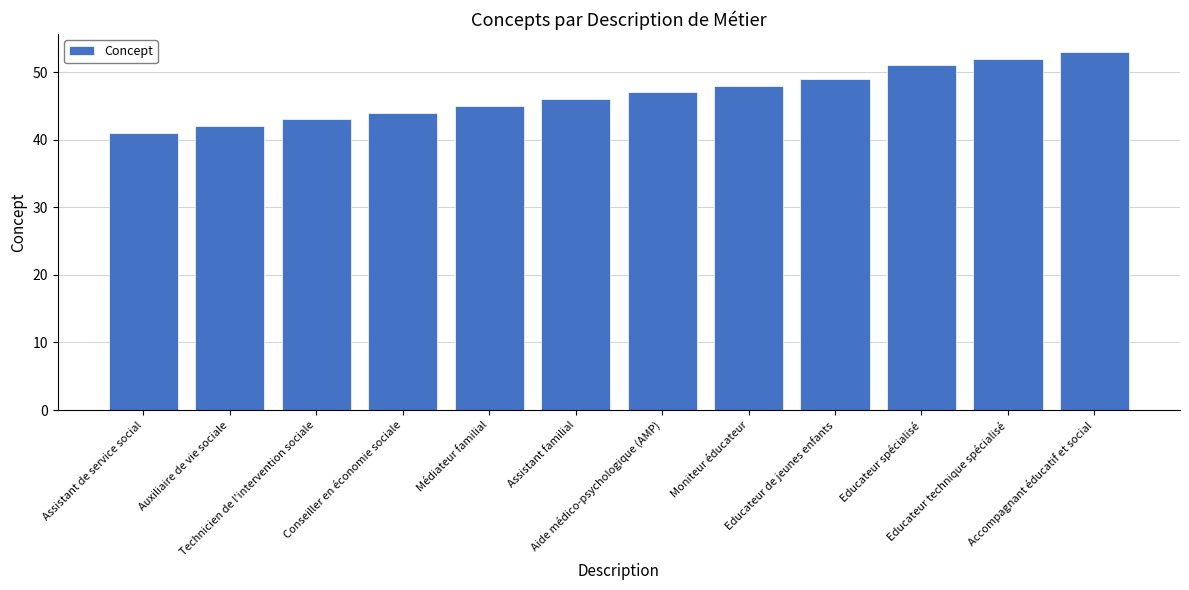

What is the label of the 12th bar from the right?

Assistant de service social